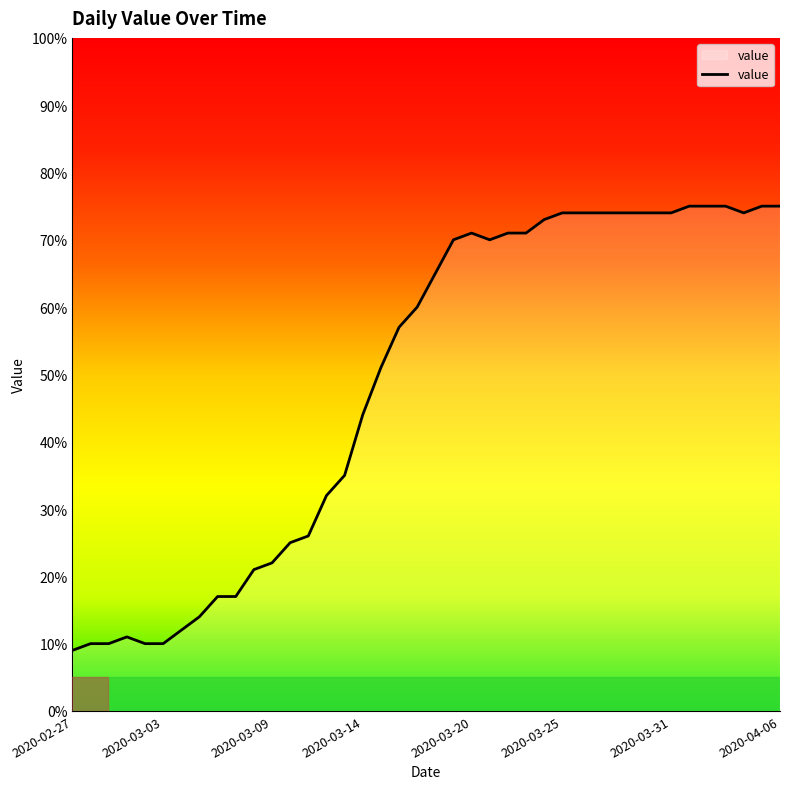

What is the maximum value shown in the chart?

75